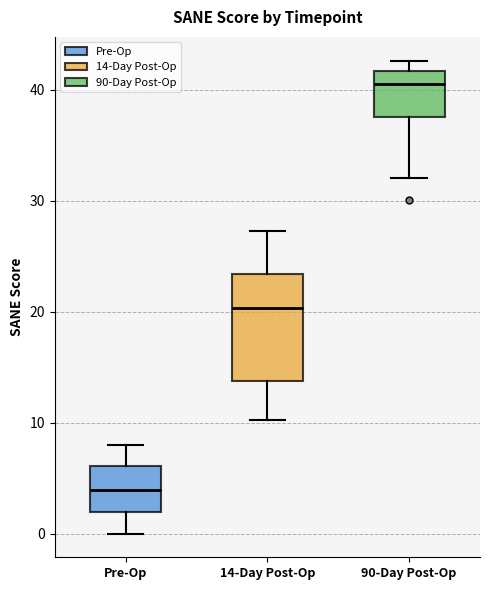

Which box's median line is the highest?

90-Day Post-Op